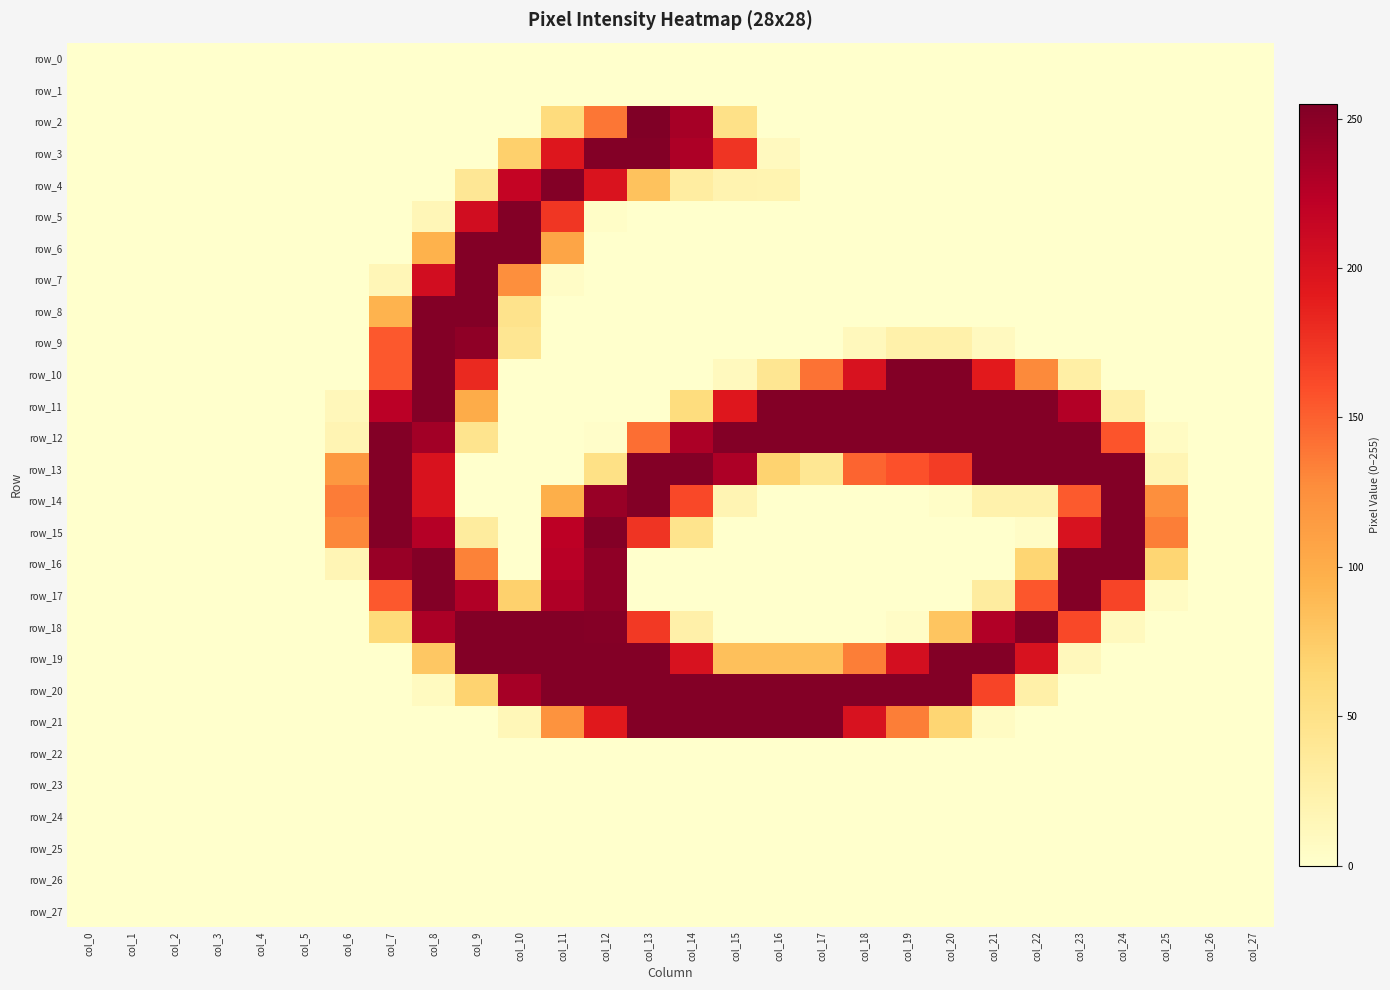

True or false: row_2 has a value of 90 at col_11.

False